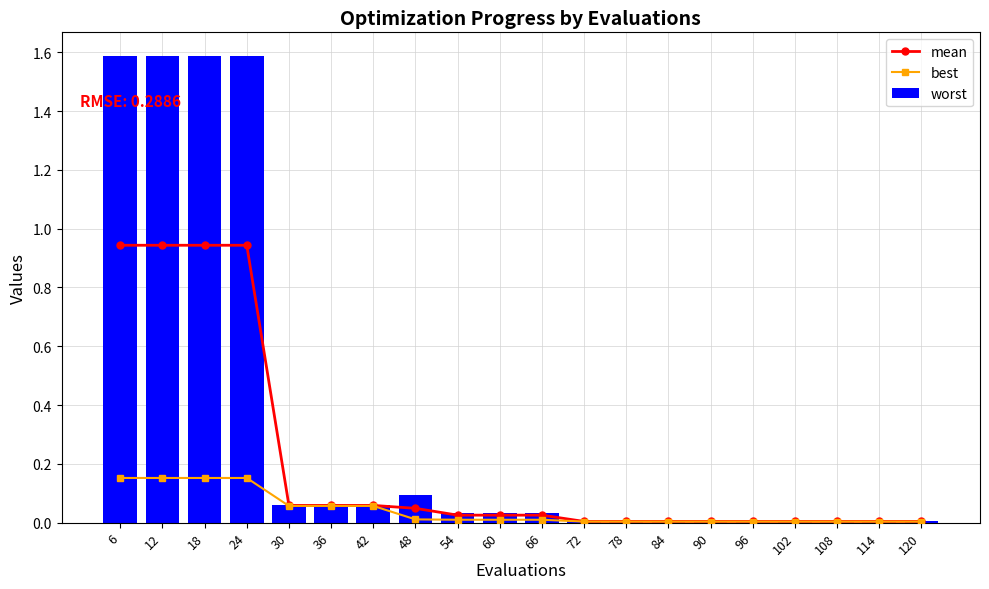

What is the highest value of the worst series?

1.6